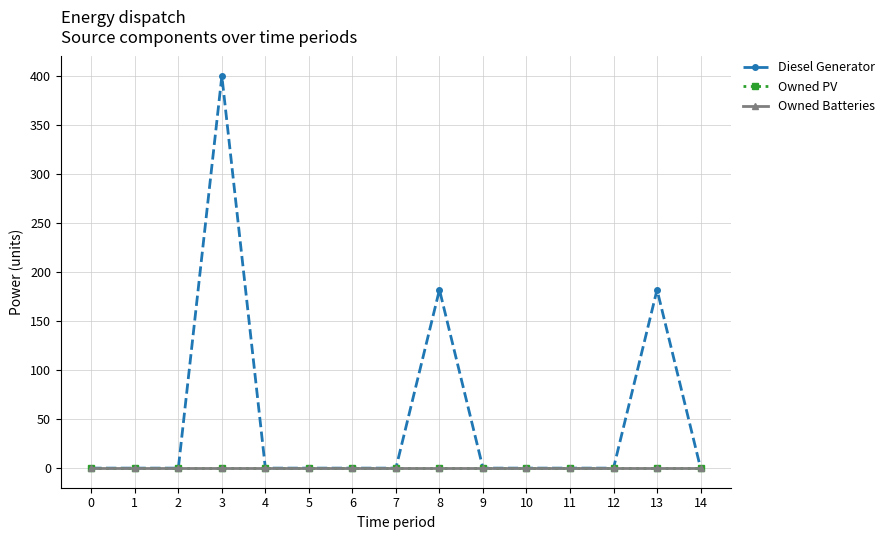

What is the greatest value displayed?

400